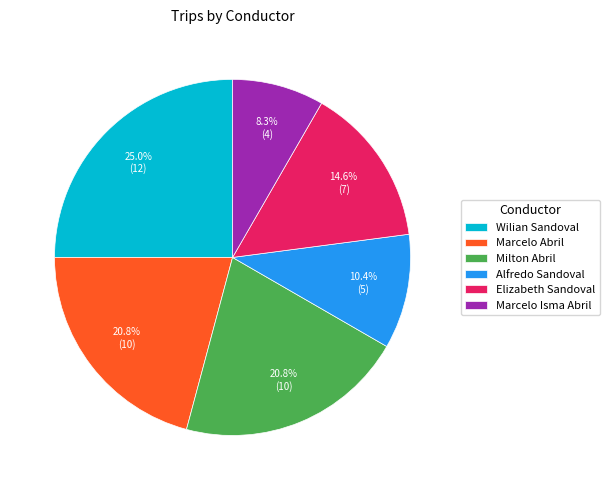

Approximately how many times larger is the value at Marcelo Abril compared to Elizabeth Sandoval?

1.4